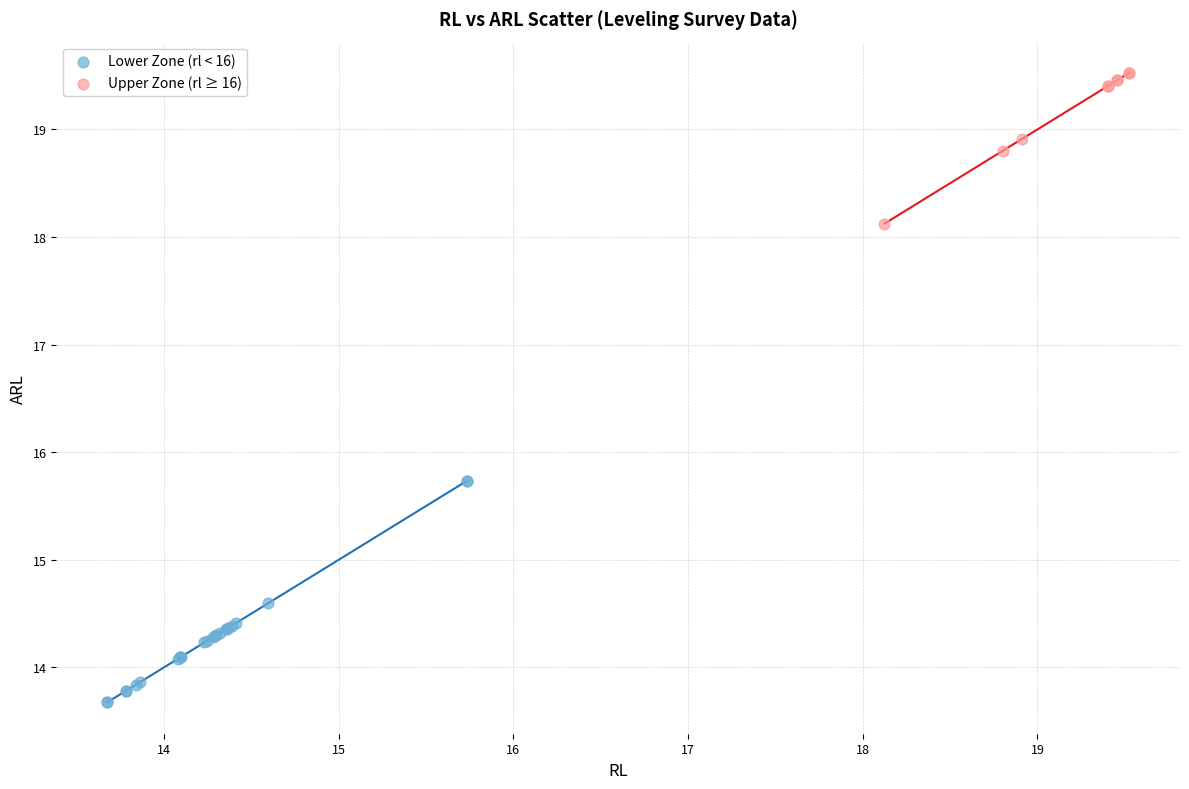

Which series contains the highest Y value?

Upper Zone (rl ≥ 16)